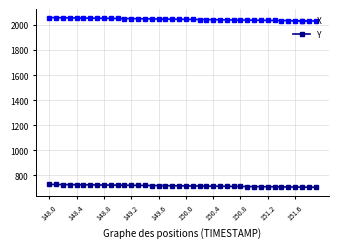

What is the value of the Y point at the 2nd from the left?

727.1